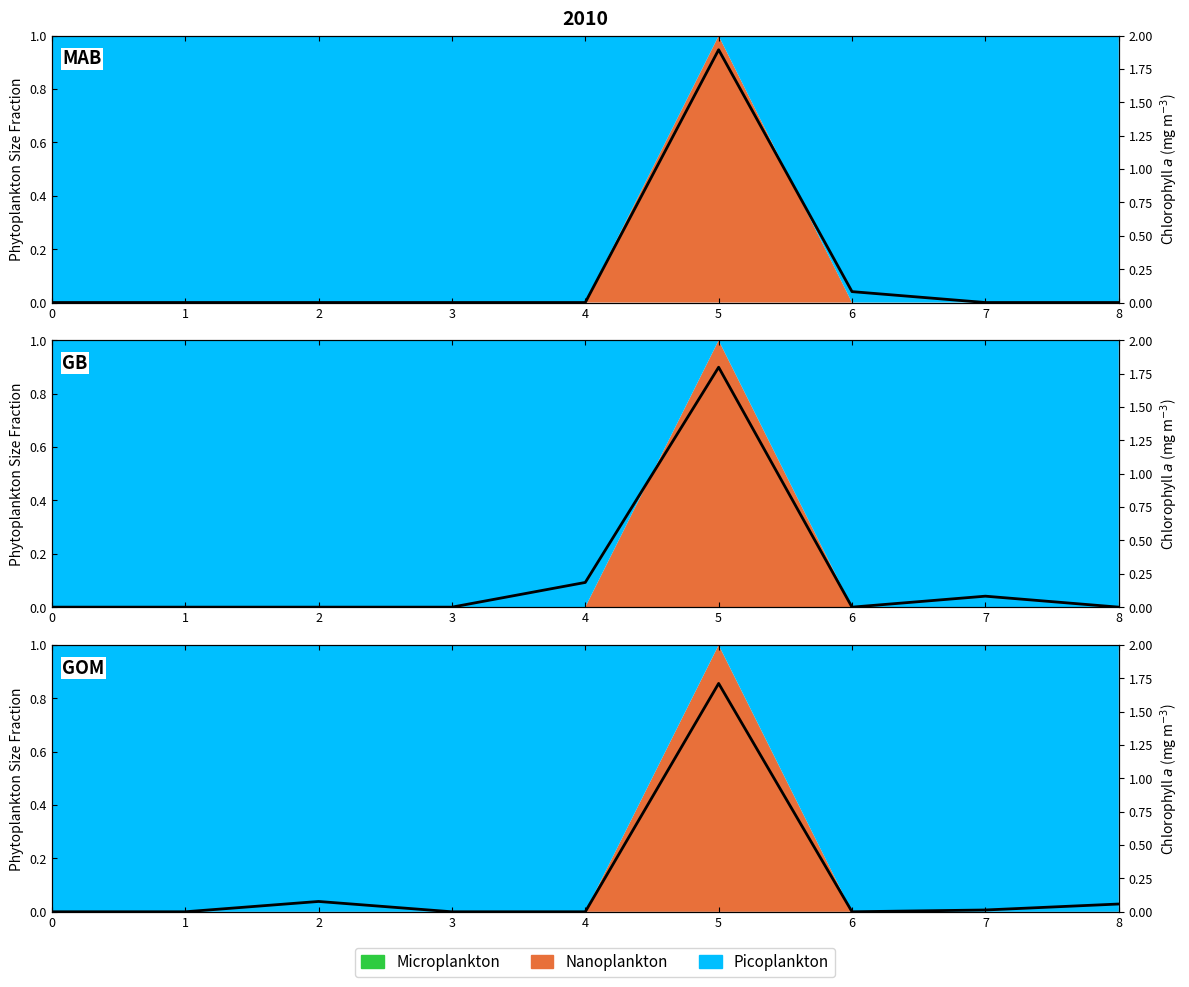

True or false: the data shows 0.1 at 2.

False